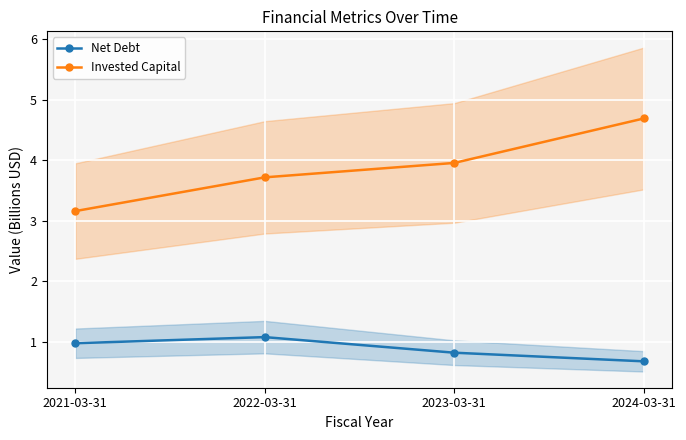

Reading left to right, list all the values displayed in this chart.

Net Debt: 2021-03-31=1.0	2022-03-31=1.1	2023-03-31=0.8	2024-03-31=0.7
Invested Capital: 2021-03-31=3.2	2022-03-31=3.7	2023-03-31=4.0	2024-03-31=4.7